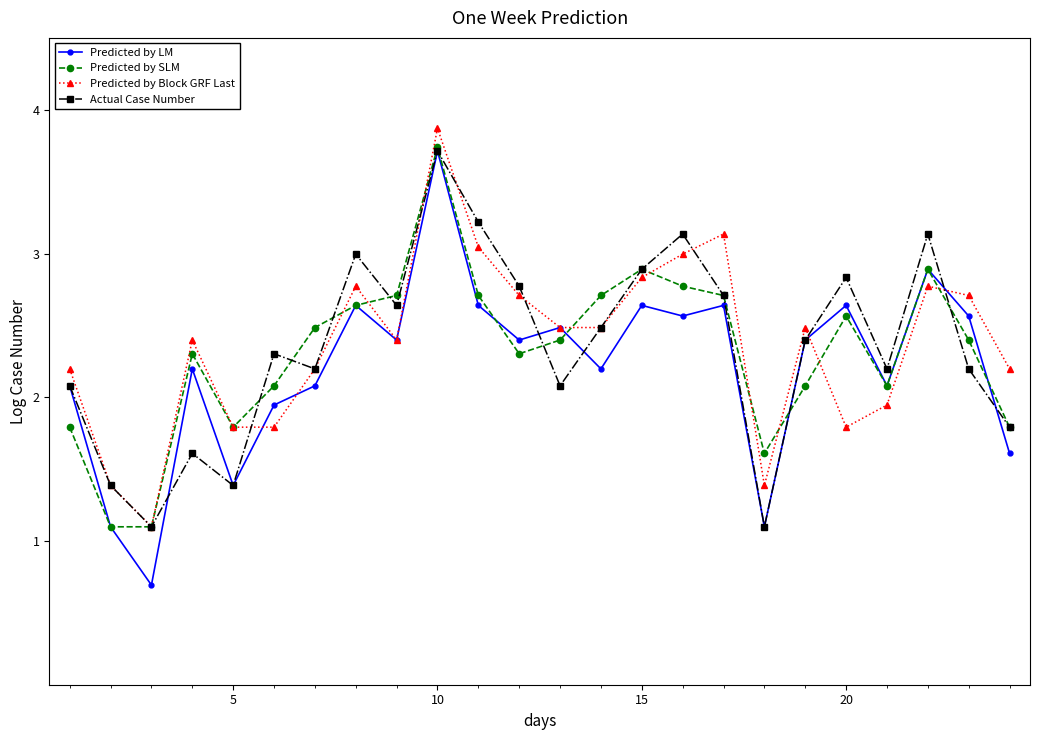

What is the value of the Predicted by SLM point at the 7th from the left?

2.5